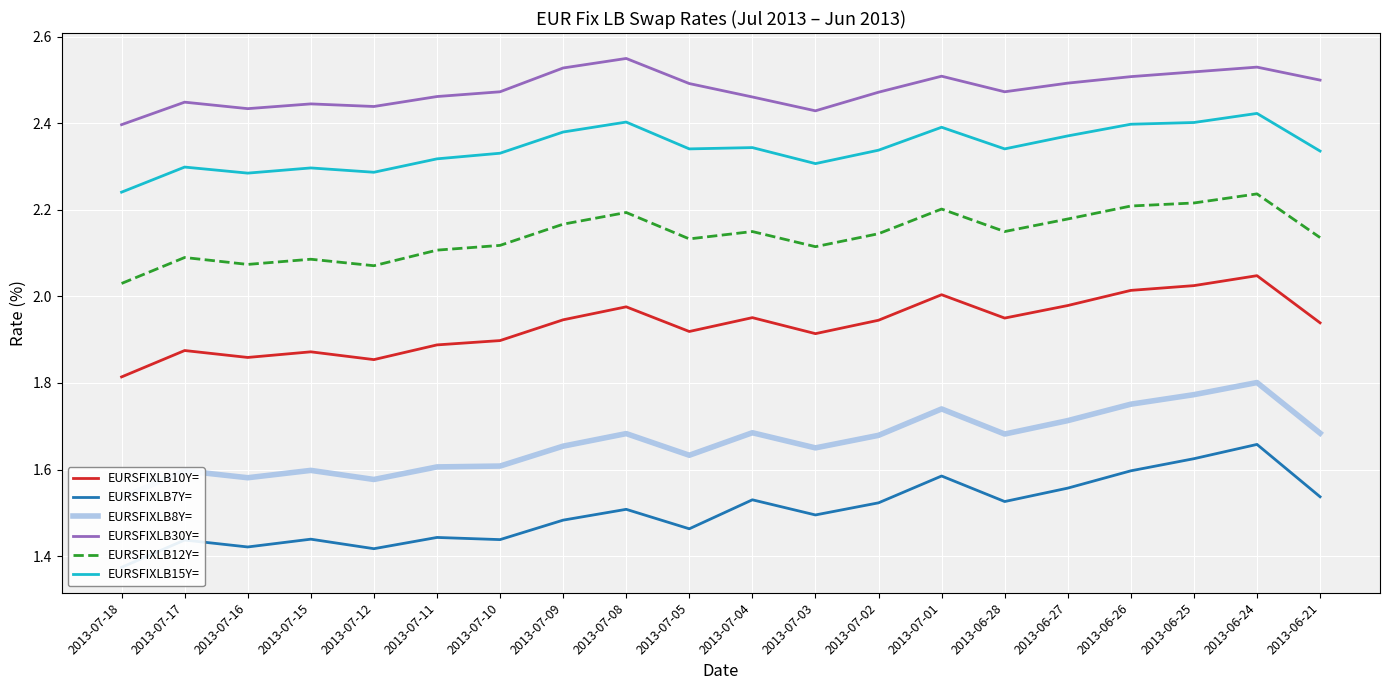

At which category does EURSFIXLB7Y= reach its first local valley?

2013-07-16